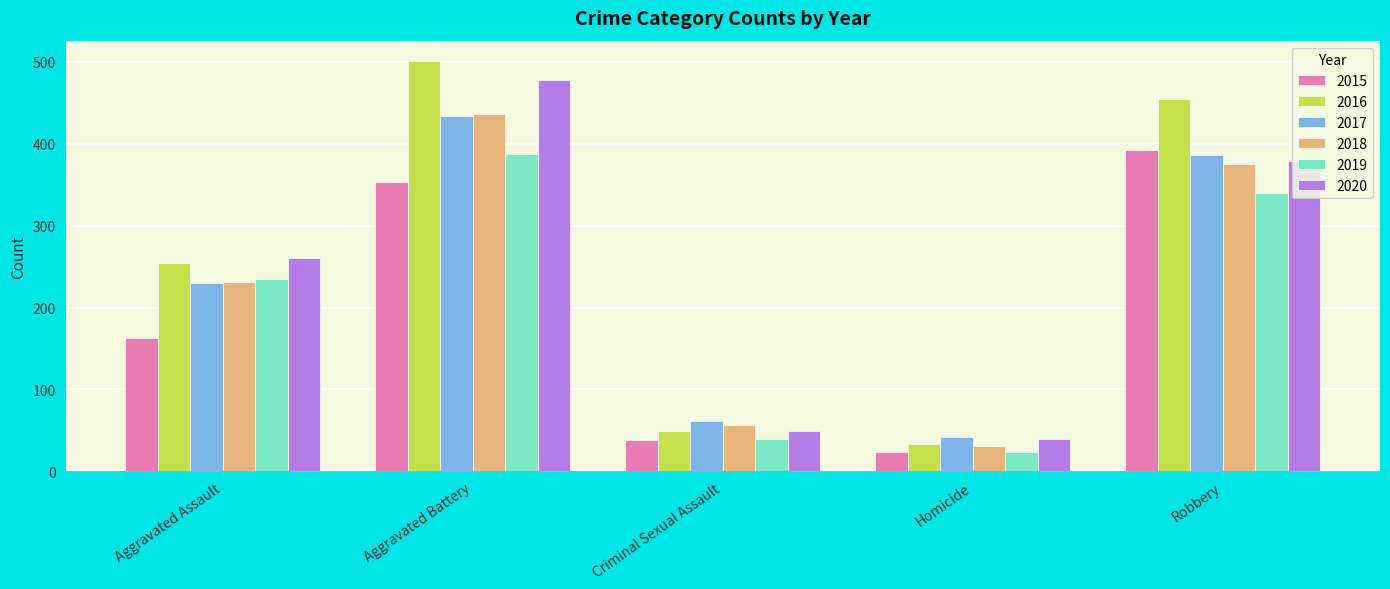

At which category is the sum across all series the highest?

Aggravated Battery